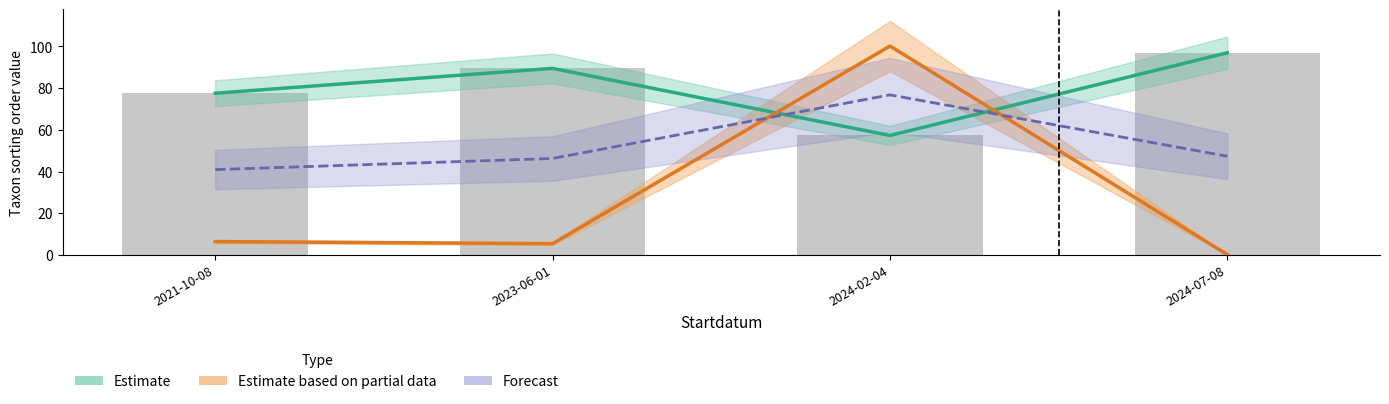

Reading right to left, list all the values displayed in this chart.

Estimate: 2024-07-08=96.9	2024-02-04=57.3	2023-06-01=89.4	2021-10-08=77.5
Estimate based on partial data: 2024-07-08=0.2	2024-02-04=100.1	2023-06-01=5.4	2021-10-08=6.4
Forecast: 2024-07-08=47.3	2024-02-04=76.7	2023-06-01=46.2	2021-10-08=40.9